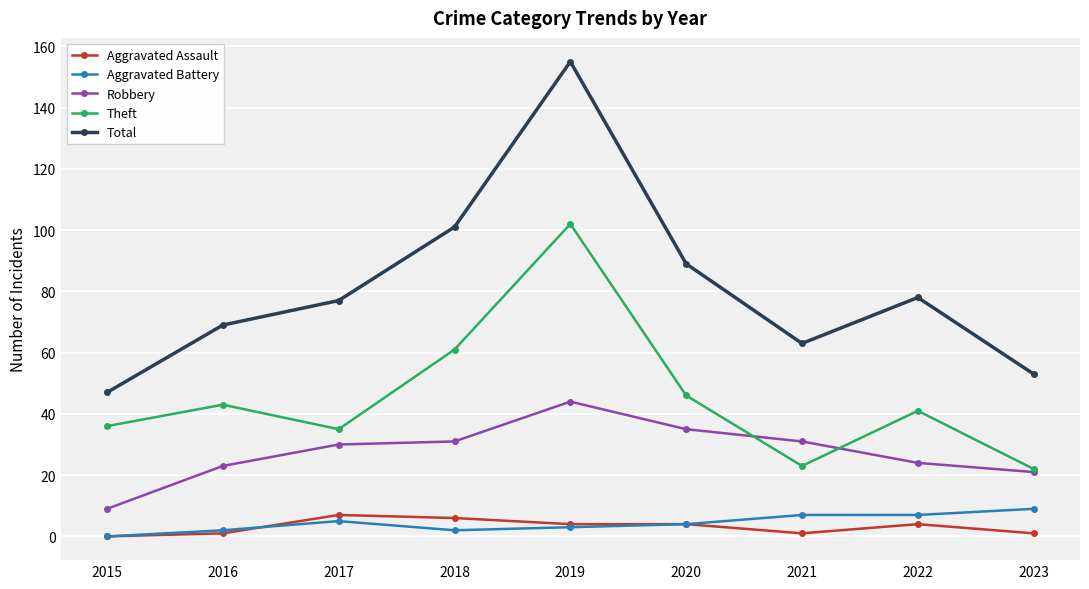

What is the greatest value displayed?

155